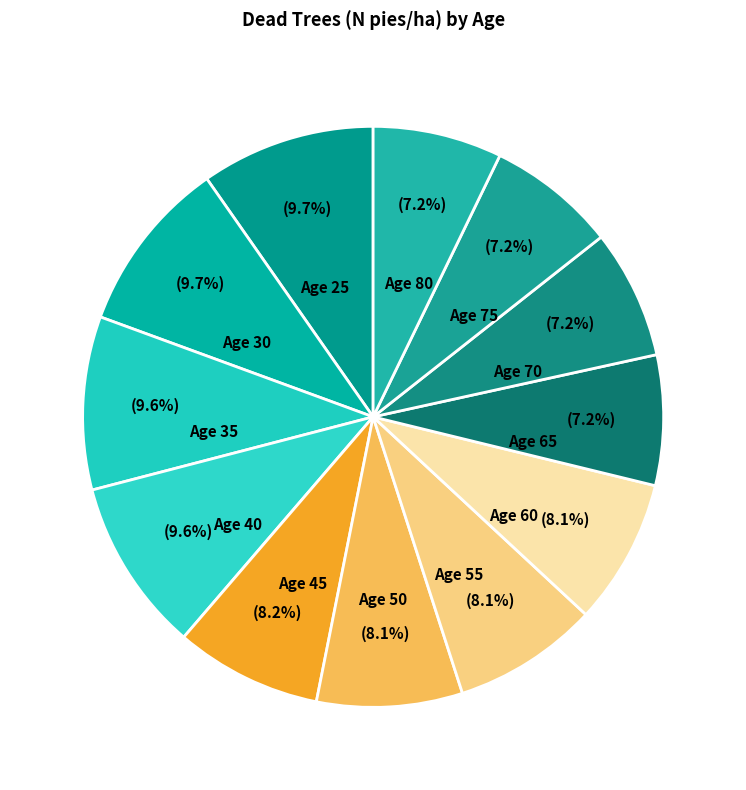

Count the number of slices in the pie.

12